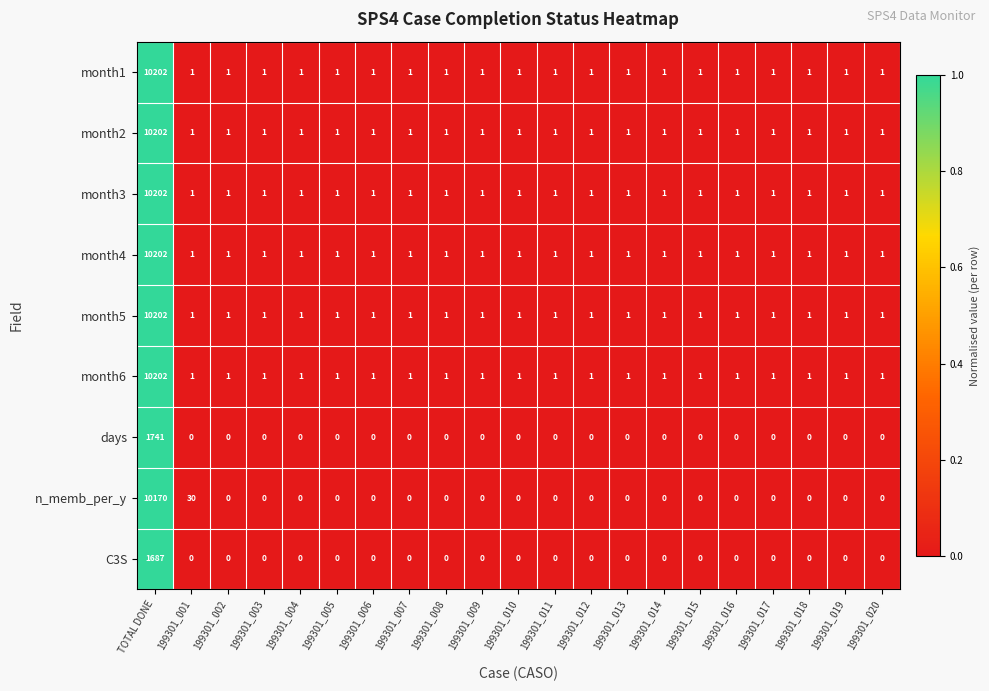

How many distinct data groups are displayed?

9